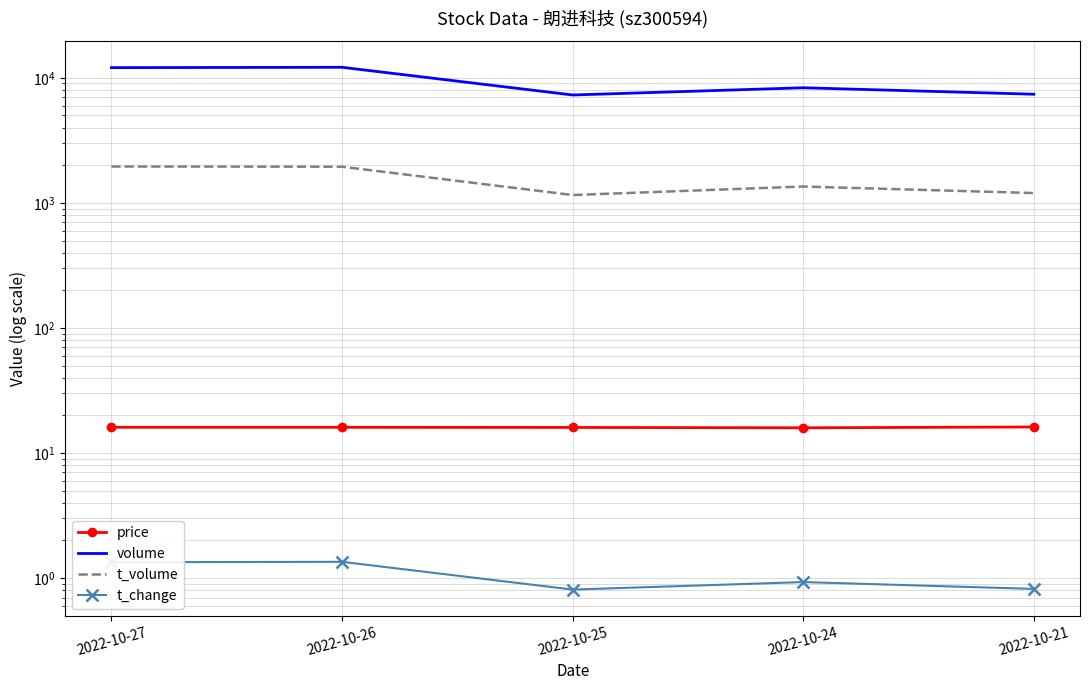

What is the greatest value displayed?

12127.0